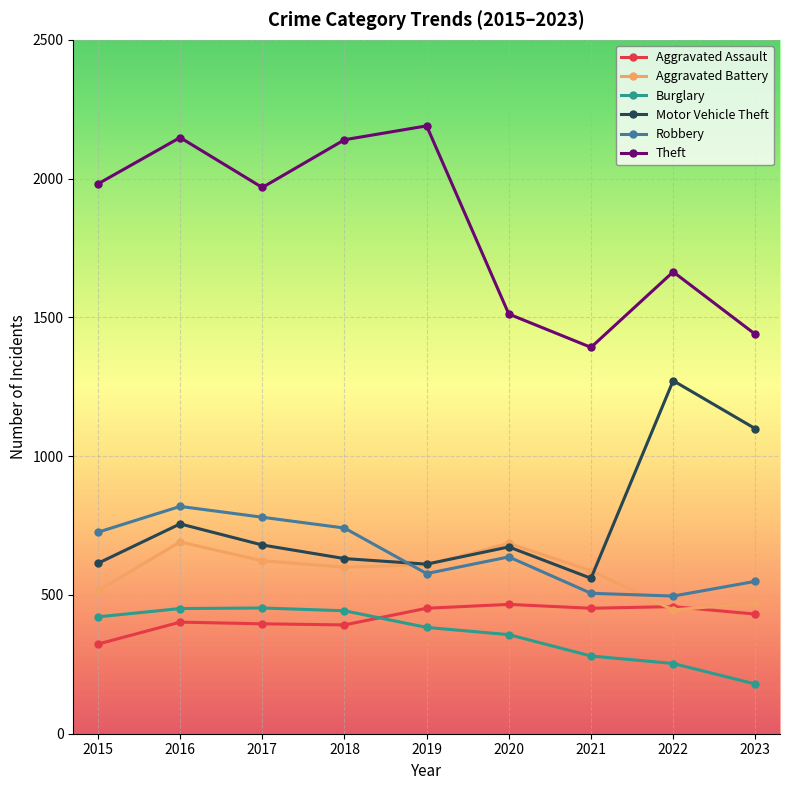

True or false: Theft and Motor Vehicle Theft intersect in this chart.

False